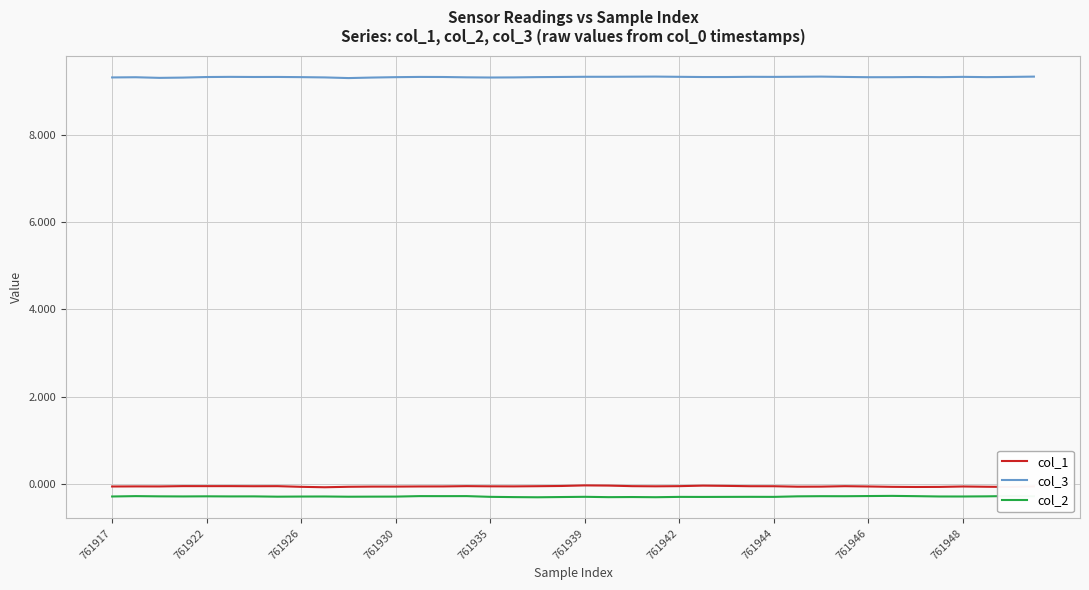

Which series has the largest total across all categories?

col_3